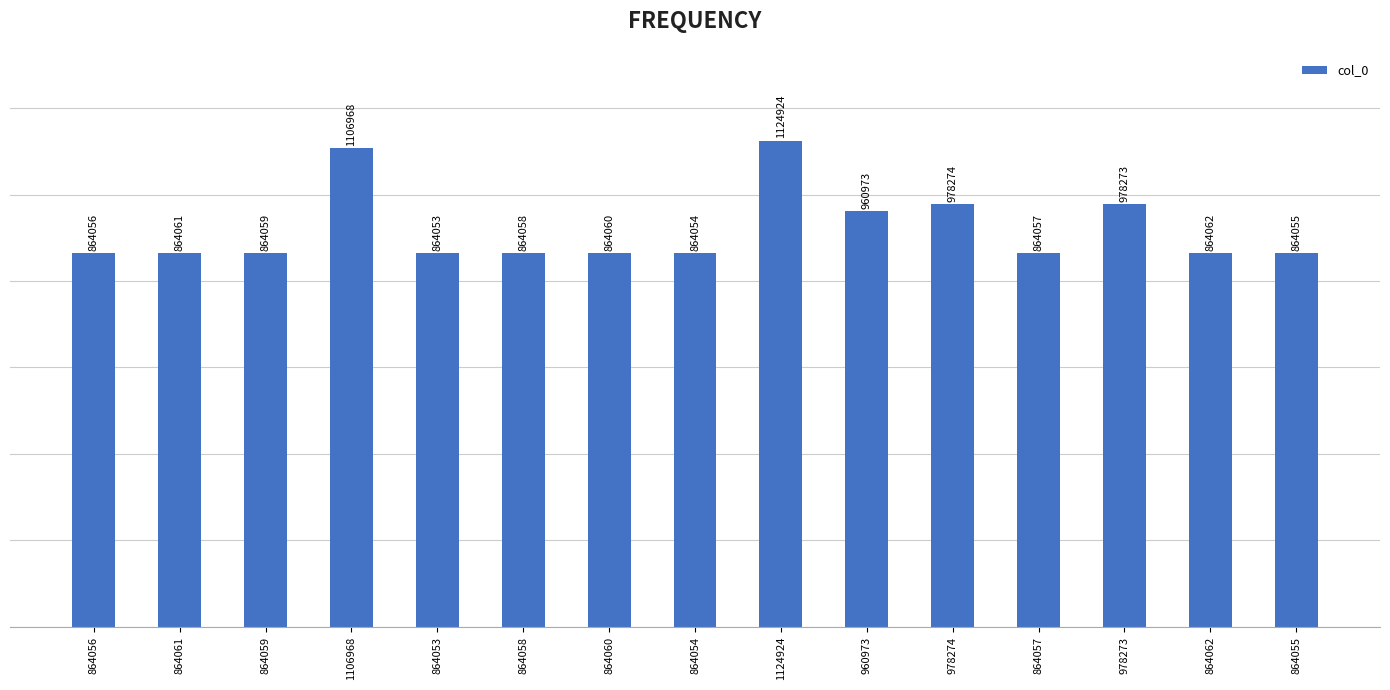

Reading left to right, transcribe all the data shown in this chart.

864056	864061	864059	1106968	864053	864058	864060	864054	1124924	960973	978274	864057	978273	864062	864055